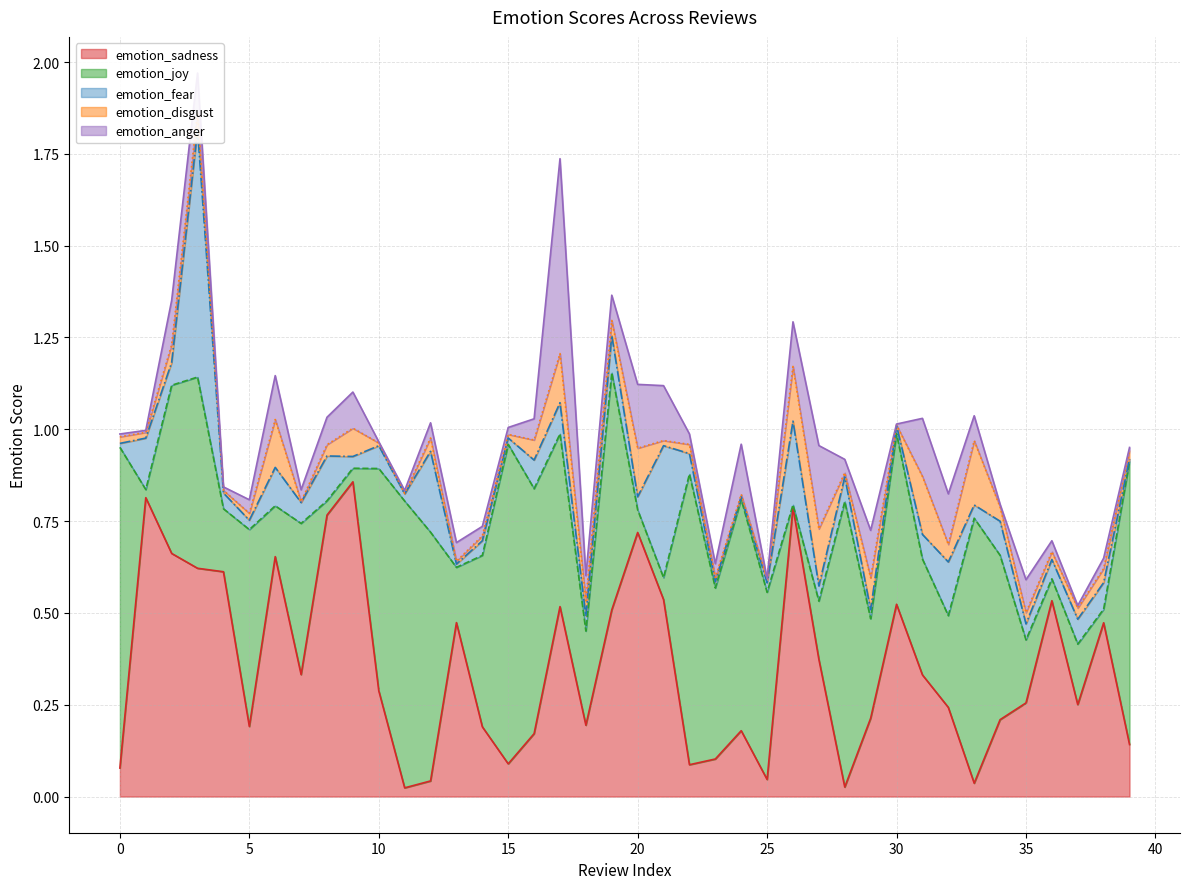

The emotion_anger (line) series shows 0.2 at 28. True or false?

False